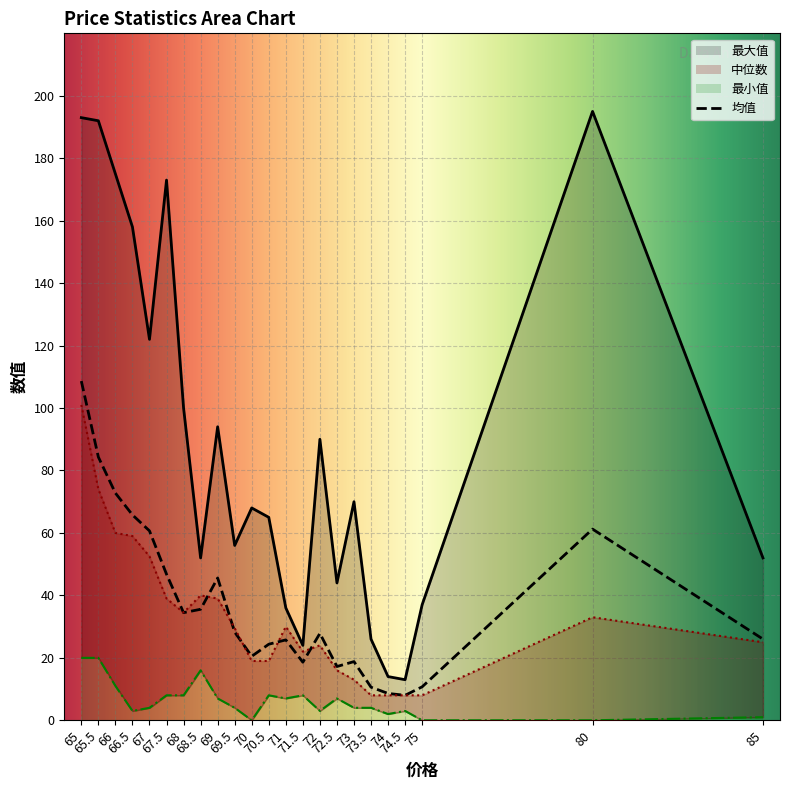

True or false: 中位数 and 最小值 intersect in this chart.

False